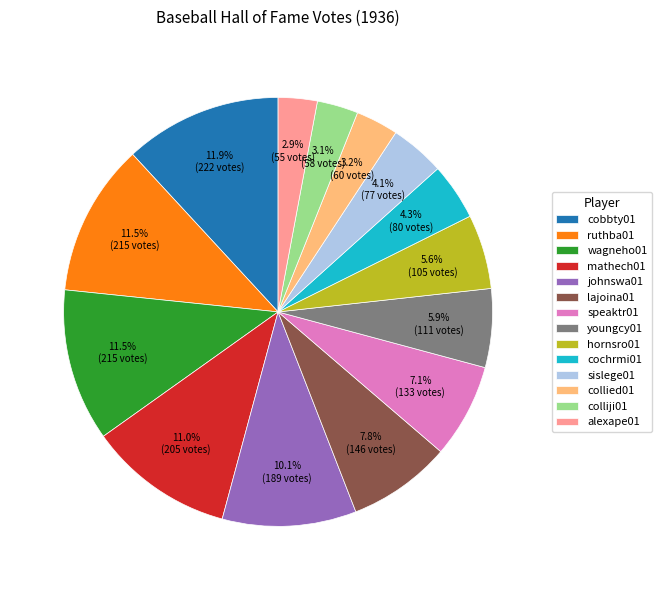

Is the sum of wagneho01 and collied01 greater than half?

No